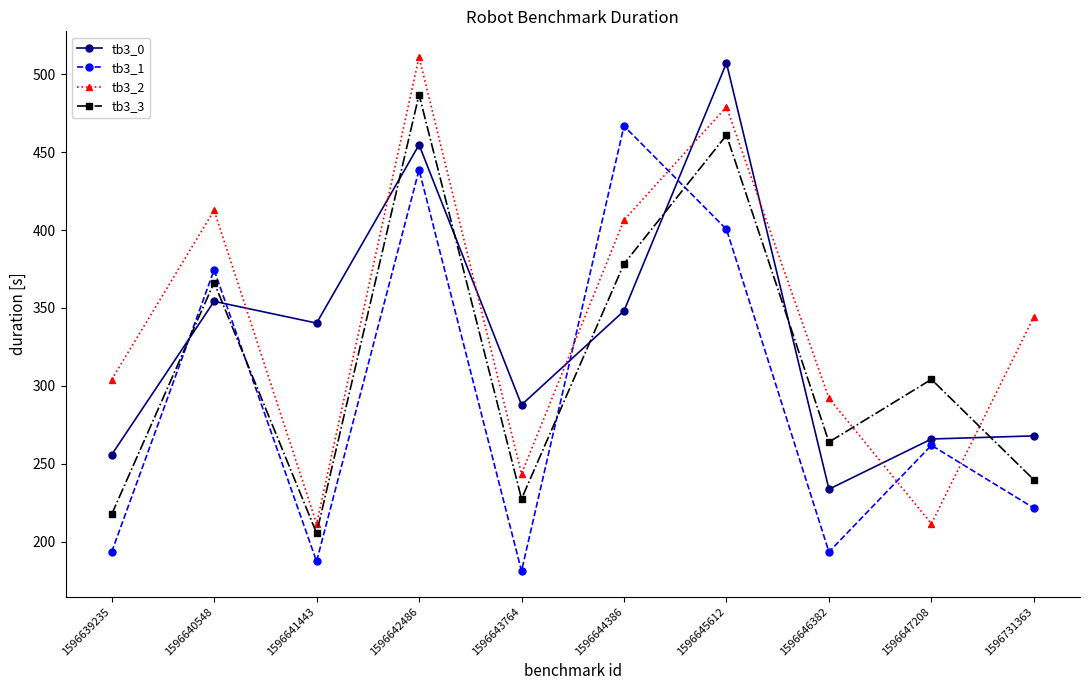

At which category does tb3_0 reach its first local valley?

1596641443